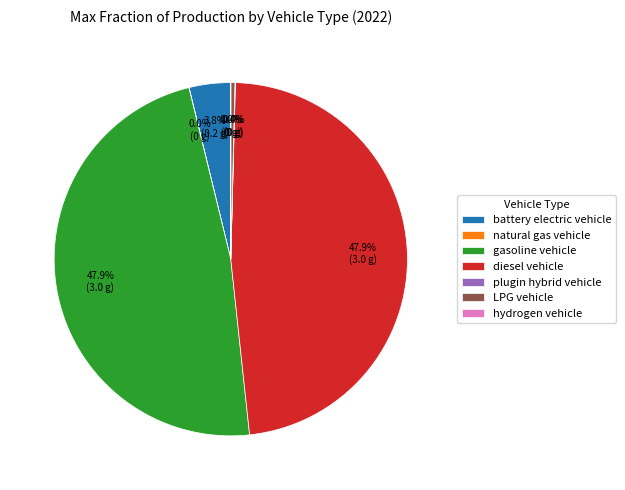

Which has a higher value, diesel vehicle or battery electric vehicle?

diesel vehicle